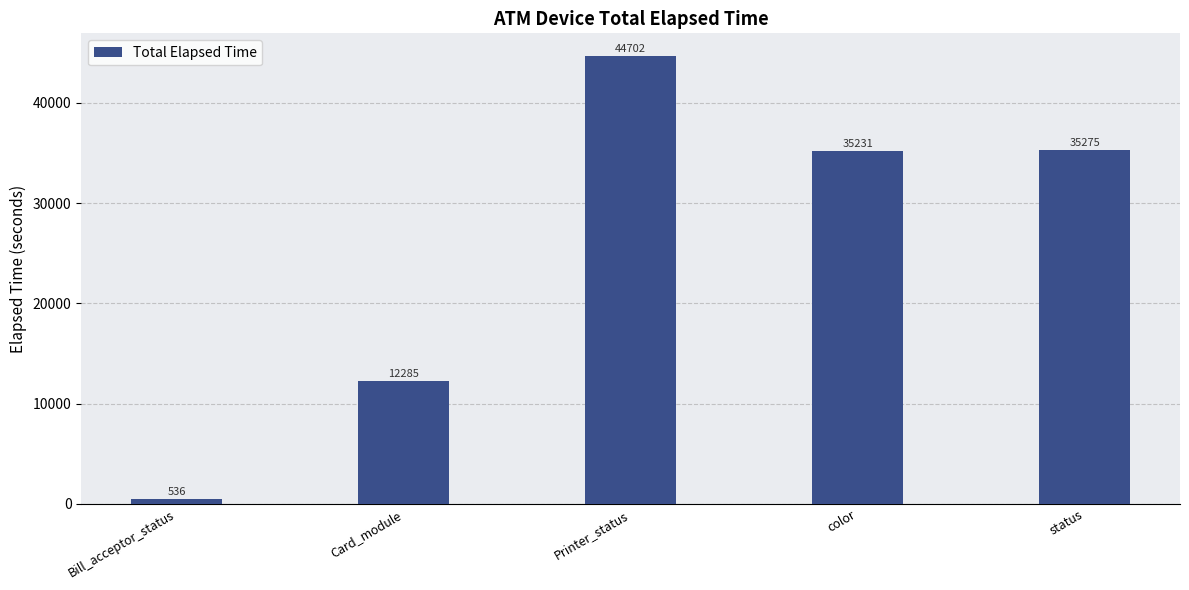

What position from the right is Card_module?

4